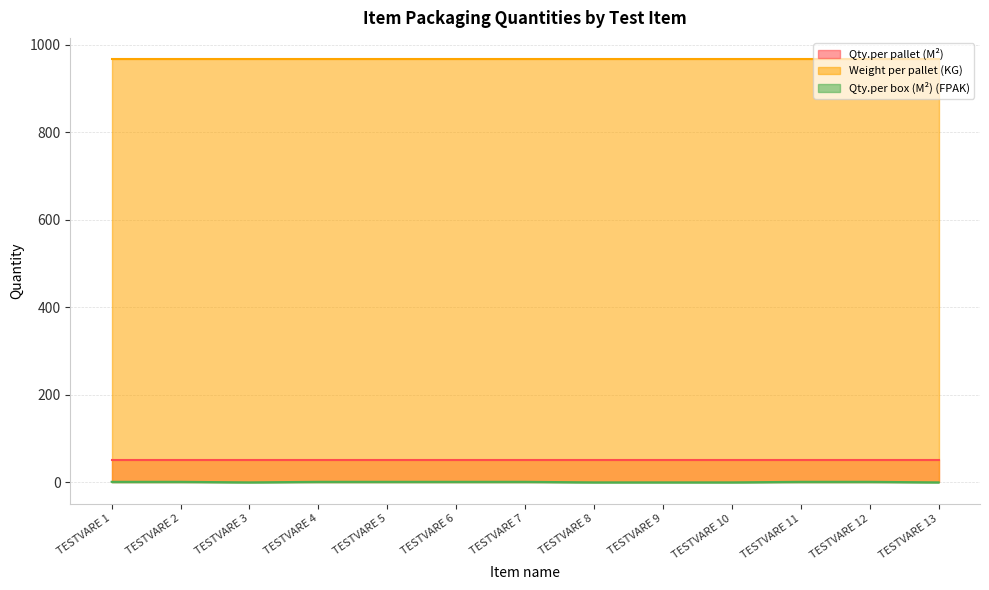

What is the value of the Qty.per box (M²) (FPAK) point at the 2nd from the left?

1.3